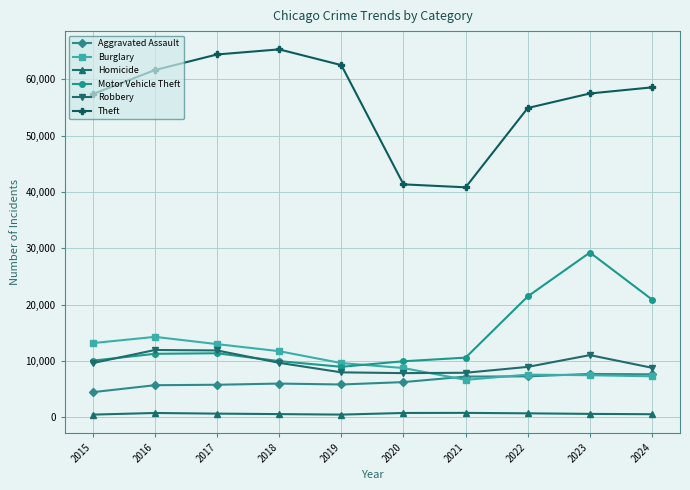

In Robbery, how many points are higher than both neighbors (excluding endpoints)?

2